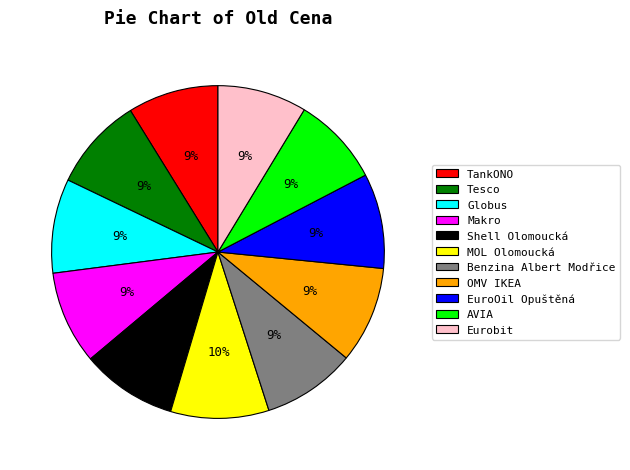

Is it true that Makro is 4% of the pie?

False